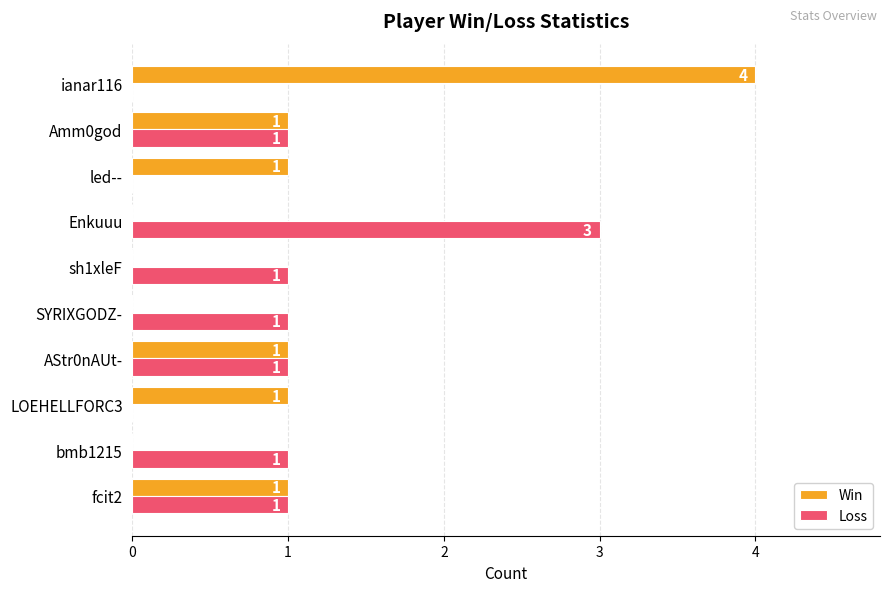

What is the maximum value for Win?

4